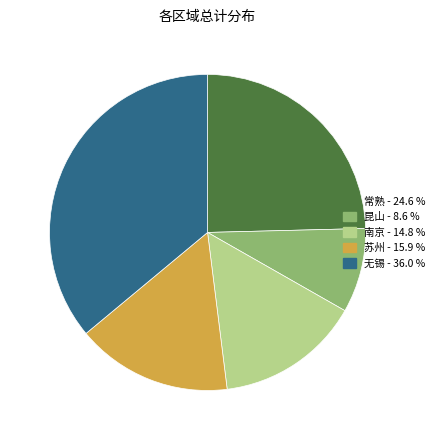

Rank the categories by value from highest to lowest.

无锡, 常熟, 苏州, 南京, 昆山